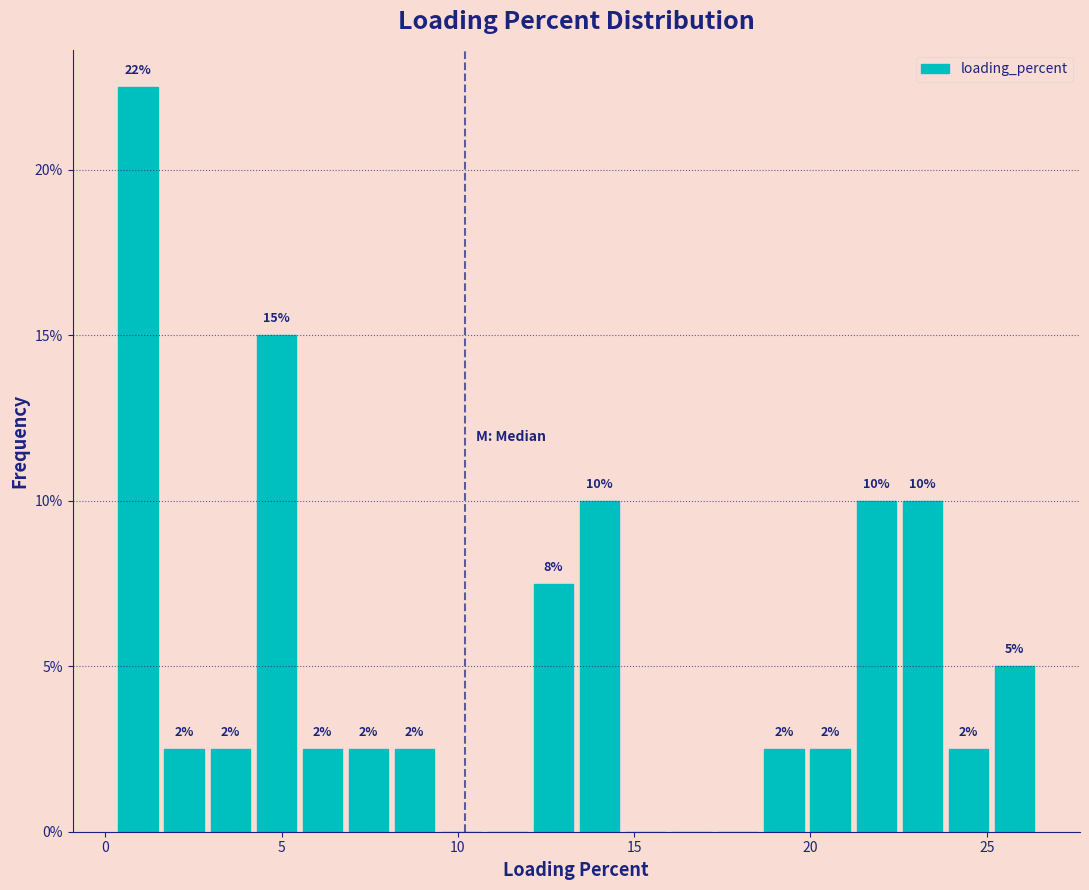

Read against the x-axis, roughly where is the centre of the tallest bar?

1.0